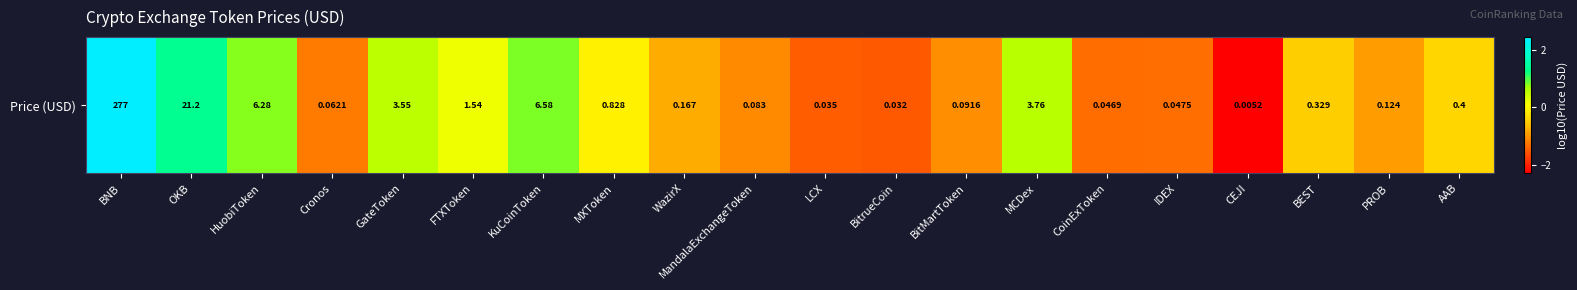

Reading left to right, what are all the values shown in this chart?

BNB=2.4	OKB=1.3	HuobiToken=0.8	Cronos=-1.2	GateToken=0.6	FTXToken=0.2	KuCoinToken=0.8	MXToken=-0.1	WazirX=-0.8	MandalaExchangeToken=-1.1	LCX=-1.5	BitrueCoin=-1.5	BitMartToken=-1.0	MCDex=0.6	CoinExToken=-1.3	IDEX=-1.3	CEJI=-2.3	BEST=-0.5	PROB=-0.9	AAB=-0.4